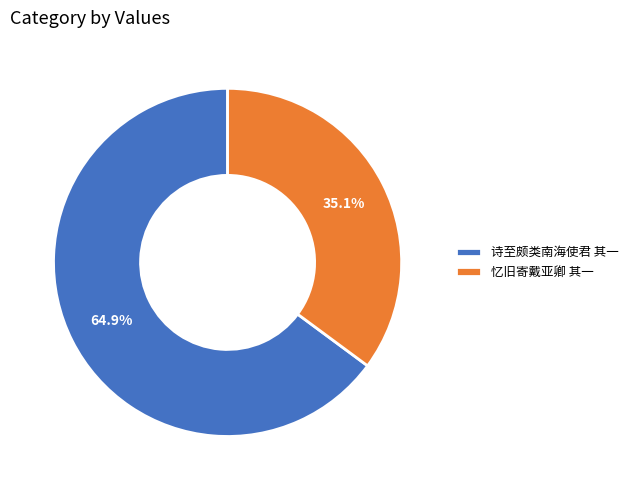

Which has a higher value, 忆旧寄戴亚卿 其一 or 诗至颇类南海使君 其一?

诗至颇类南海使君 其一